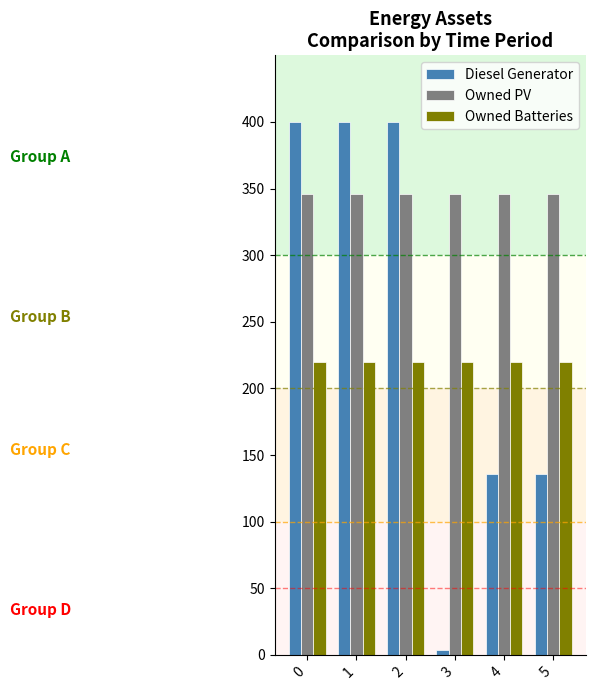

Rank the series by their maximum value, from lowest to highest.

Owned Batteries, Owned PV, Diesel Generator